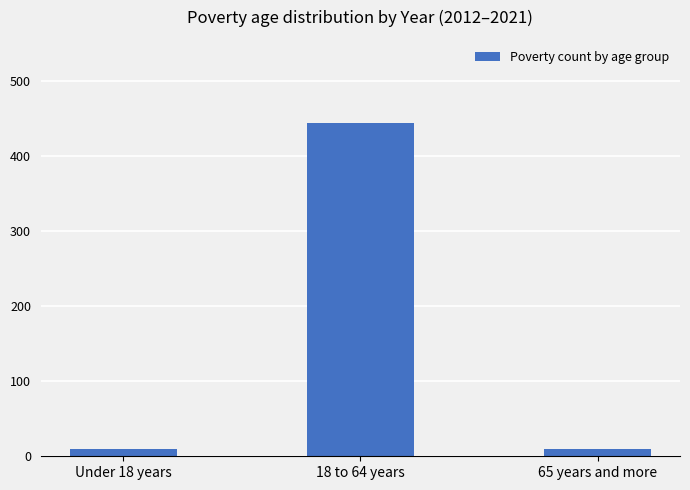

Reading left to right, extract all data points from this chart.

10	444	10